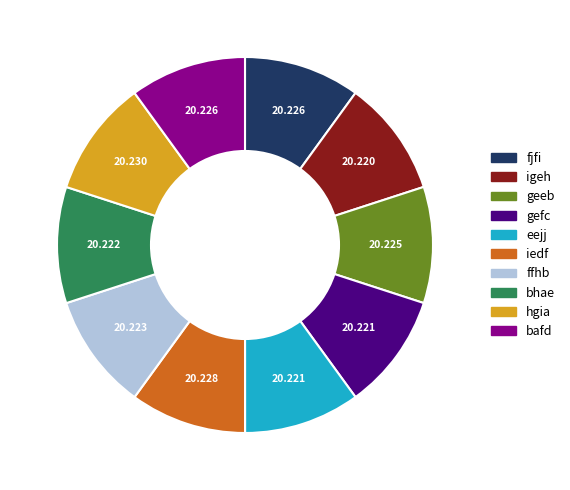

The bafd slice represents 19% of the pie. True or false?

False